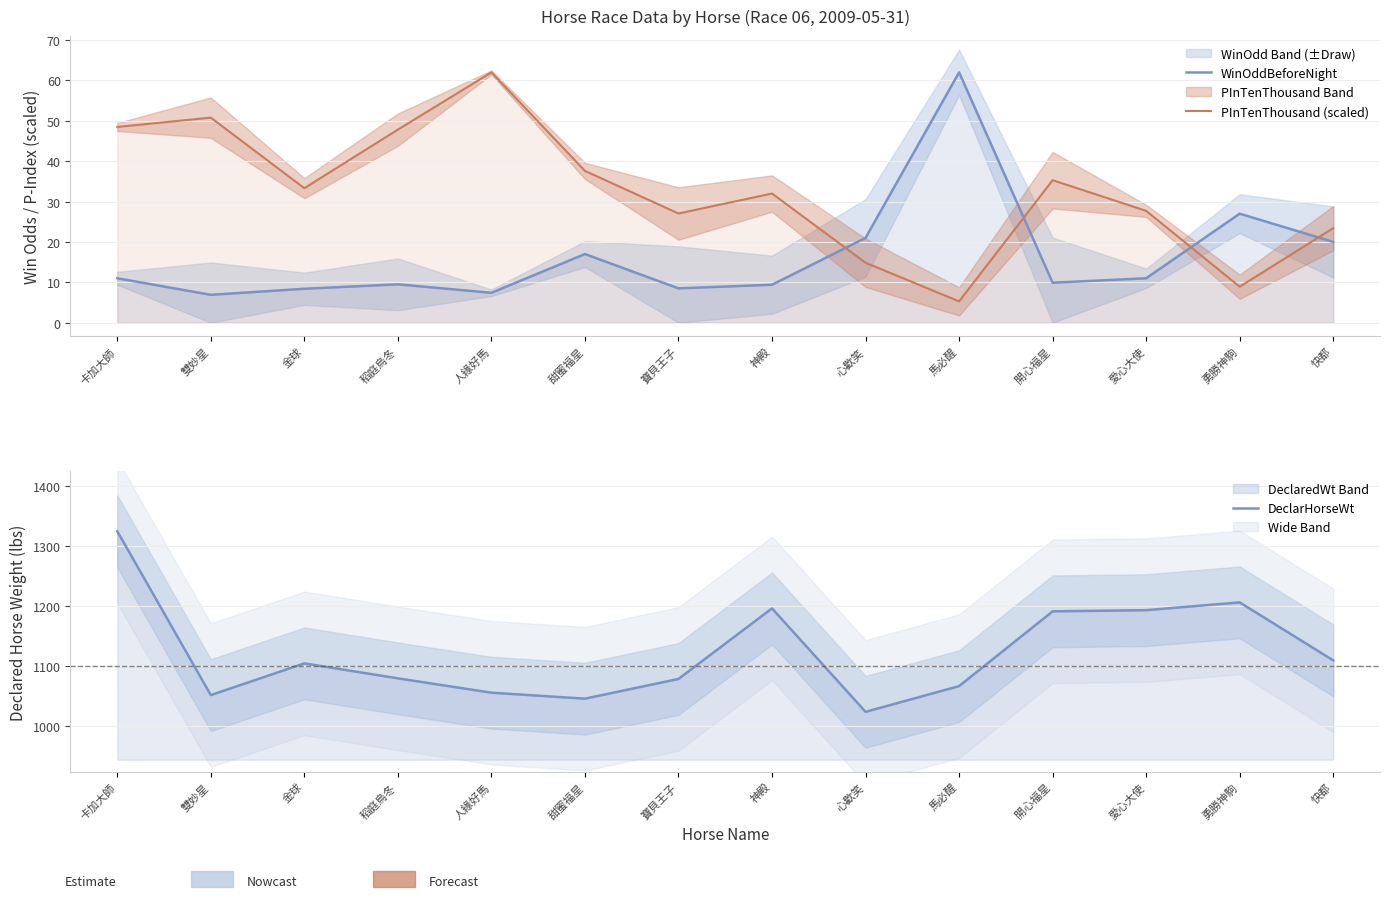

Reading right to left, list all the values displayed in this chart.

WinOddBeforeNight: 20.0	27.0	11.0	9.9	62.0	21.0	9.4	8.5	17.0	7.4	9.5	8.4	6.9	11.0
PInTenThousand (scaled): 23.4	8.9	27.7	35.3	5.3	14.8	32.0	27.0	37.6	62.0	47.8	33.3	50.8	48.5
DeclarHorseWt: 1109.0	1206.0	1193.0	1191.0	1066.0	1023.0	1196.0	1078.0	1045.0	1055.0	1079.0	1104.0	1051.0	1325.0